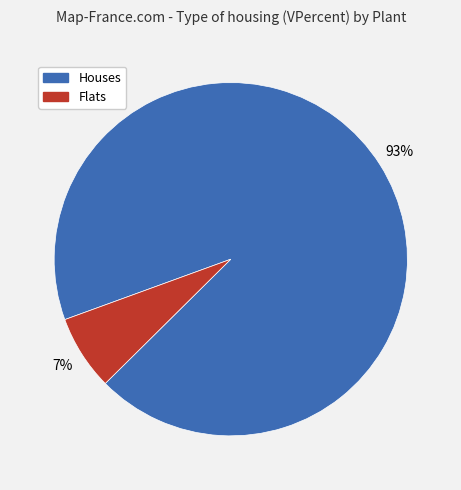

Is there any slice that represents more than half of the pie?

Yes